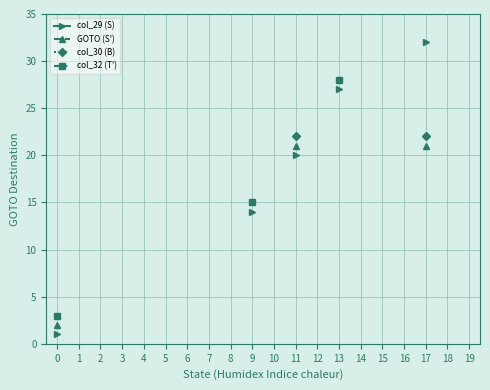

Does the chart have visible grid lines?

Yes